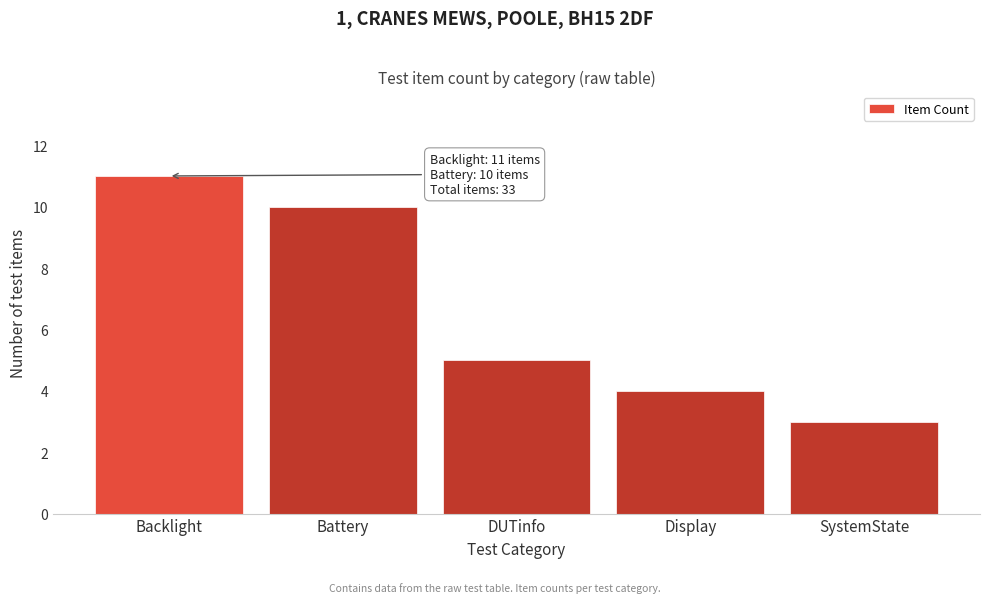

Reading right to left, extract all data points from this chart.

3	4	5	10	11